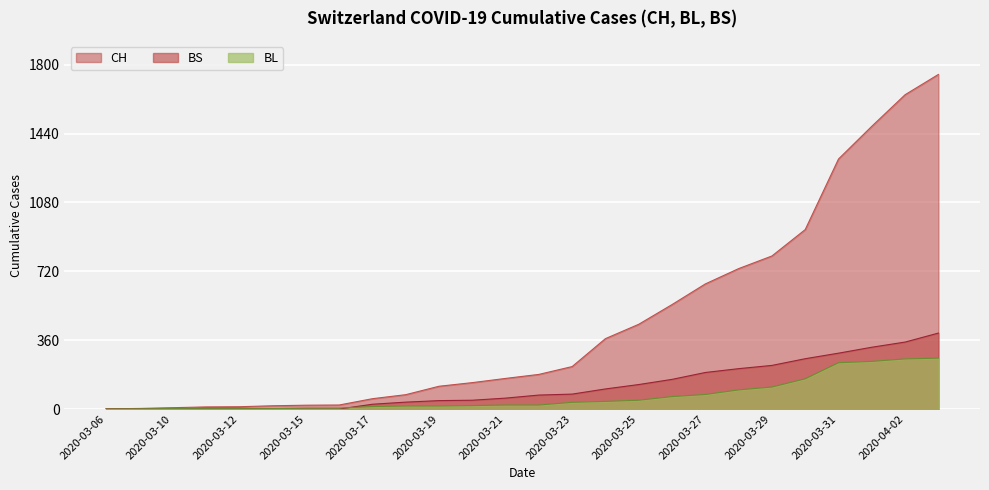

Between 2020-03-13 and 2020-03-11, which is larger?

2020-03-13